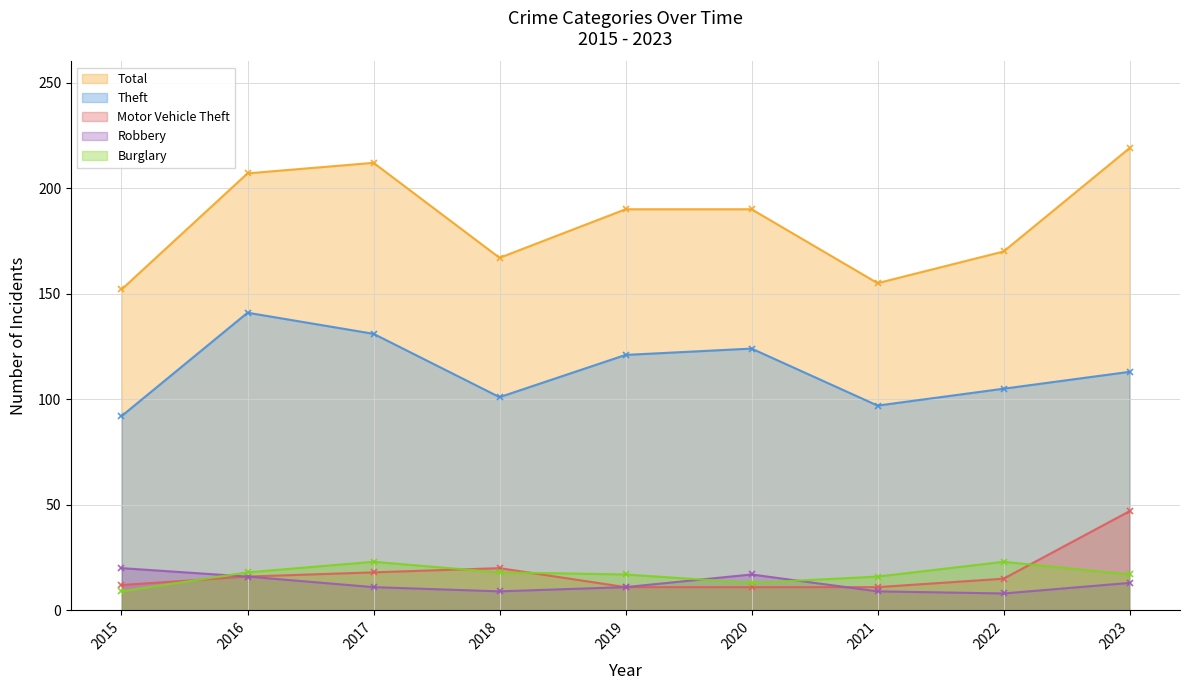

Reading left to right, list all the values displayed in this chart.

Theft: 92	141	131	101	121	124	97	105	113
Total: 152	207	212	167	190	190	155	170	219
Motor Vehicle Theft: 12	16	18	20	11	11	11	15	47
Burglary: 9	18	23	18	17	13	16	23	17
Robbery: 20	16	11	9	11	17	9	8	13